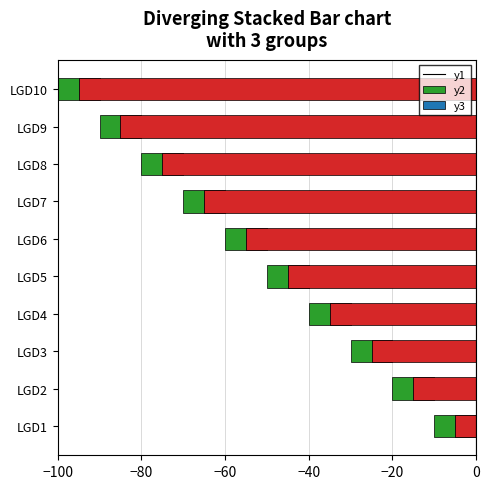

How many bars are there in each group?

3